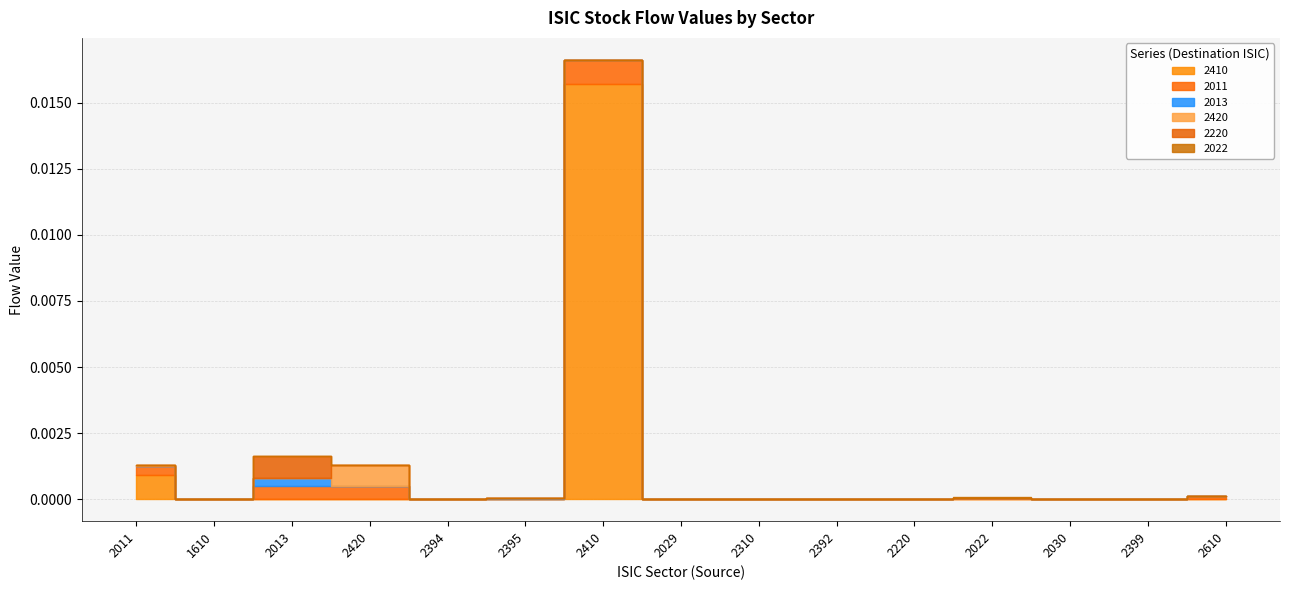

True or false: 2022 and 2410 cross at least once.

False